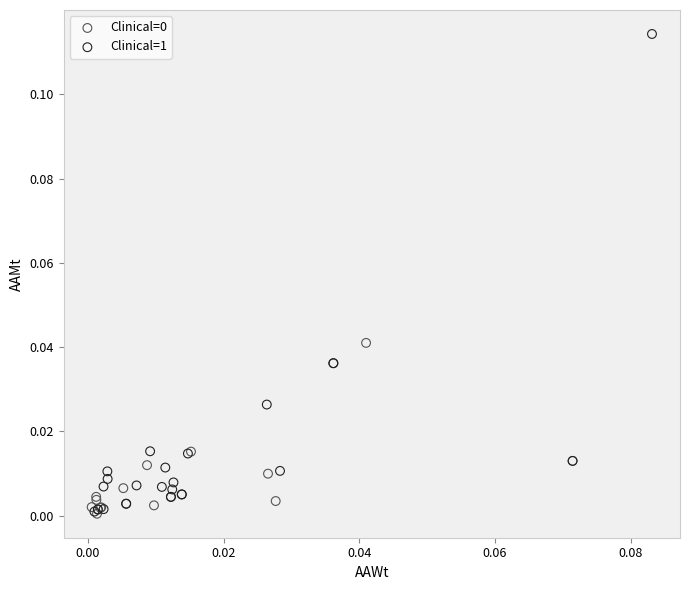

Which series reaches the maximum Y coordinate?

Clinical=1